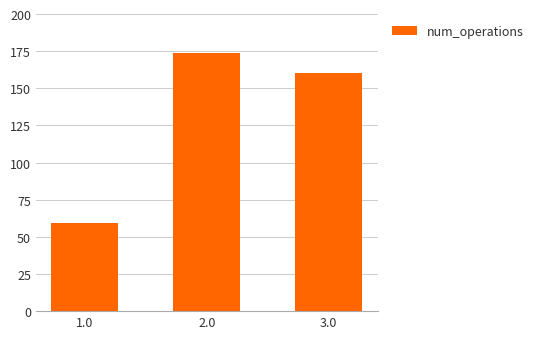

Reading left to right, list all the values displayed in this chart.

59	174	160